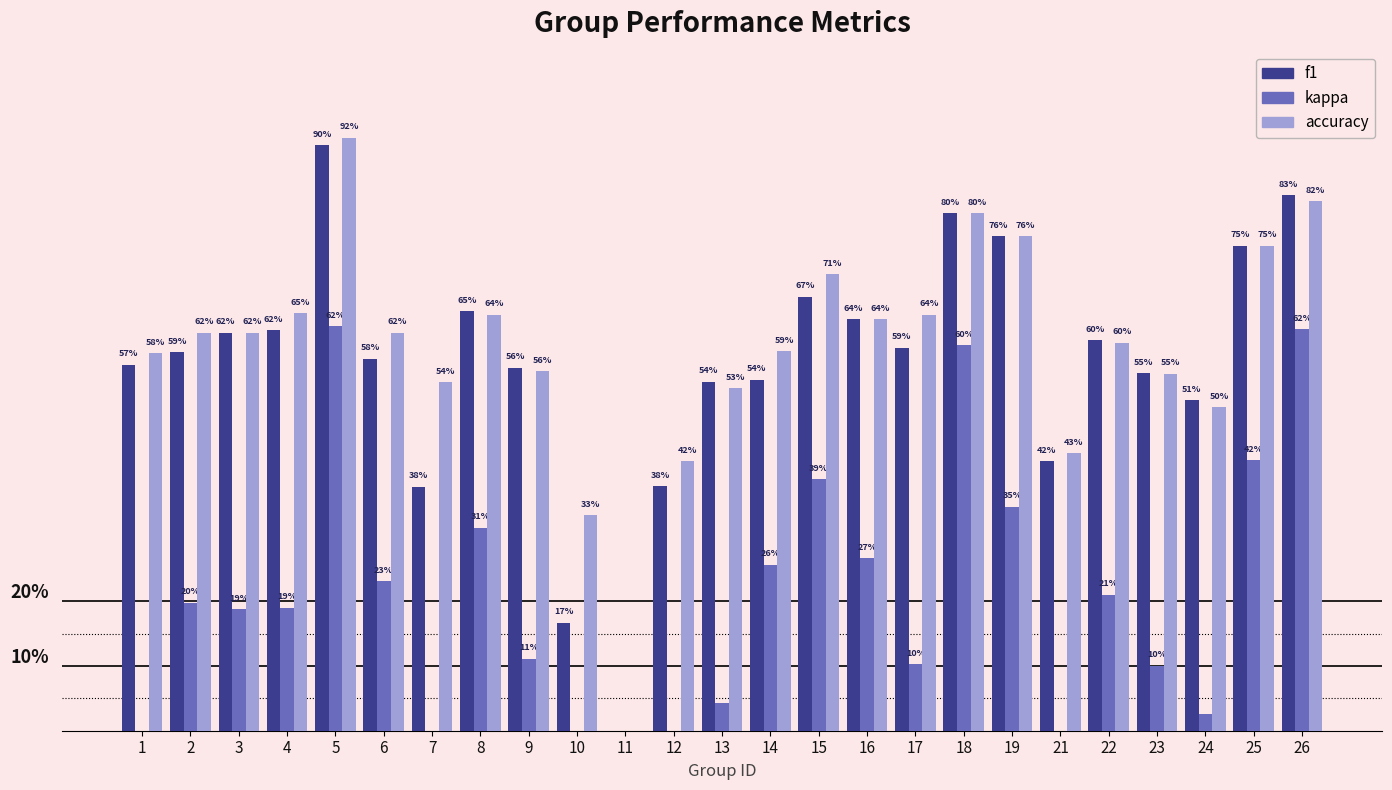

Count the f1 values in the range 0 to 1.

25